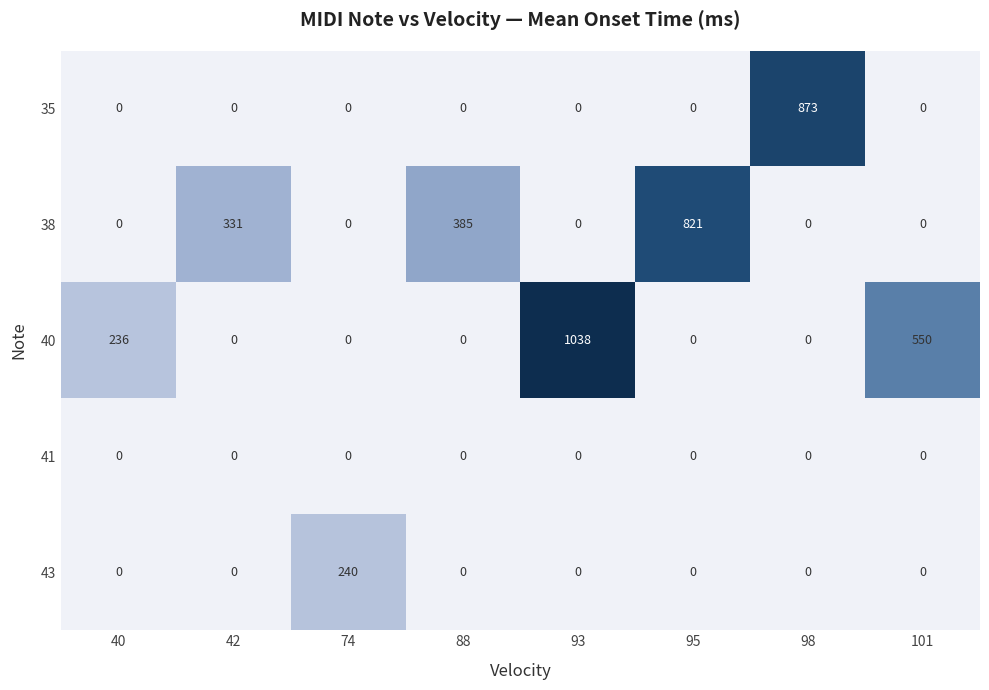

At how many categories does at least one series exceed 581?

3